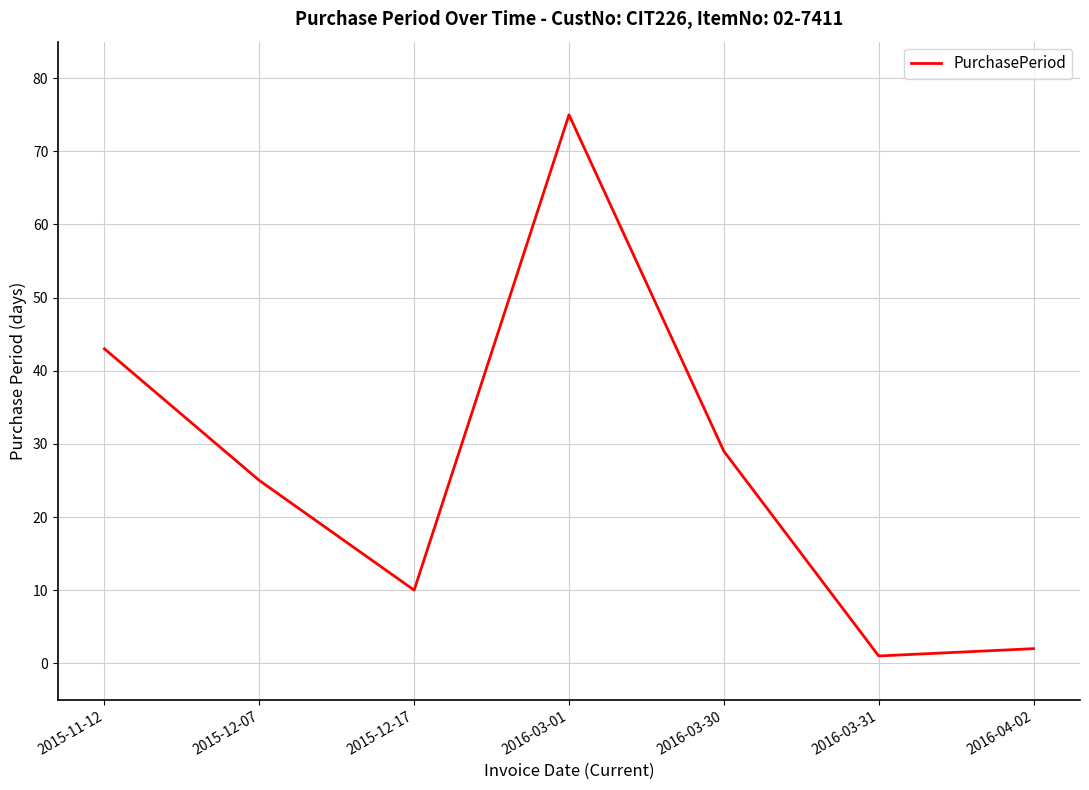

How many series are shown in this chart?

1